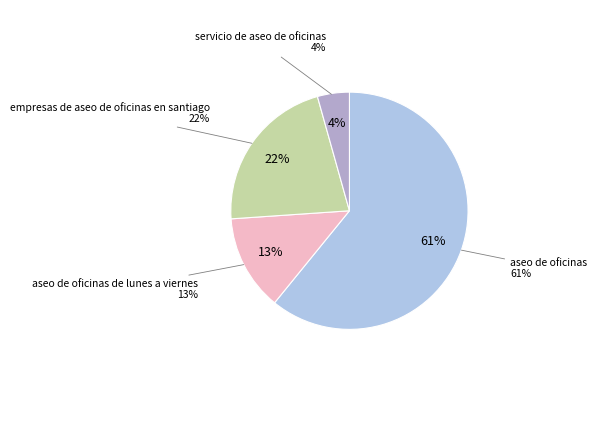

To the nearest percent, what is the difference between the aseo de oficinas de lunes a viernes and empresas de aseo de oficinas en santiago slice percentages?

9%